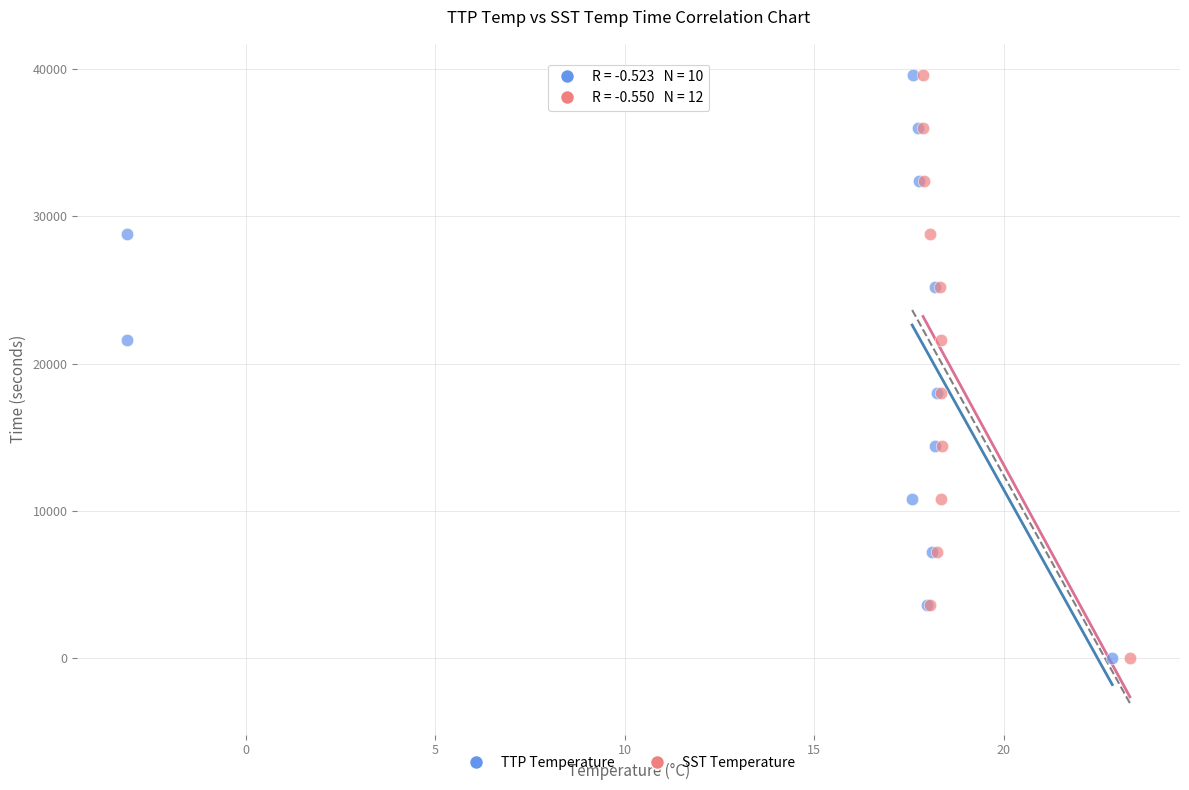

What are all the series names shown in the legend?

TTP Temperature, SST Temperature